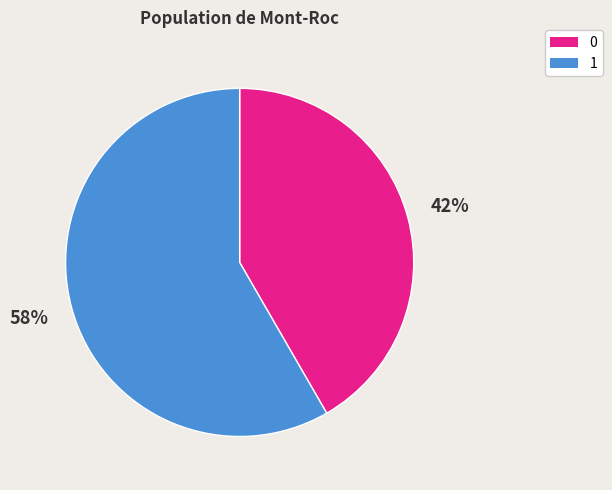

Which category accounts for the majority?

1